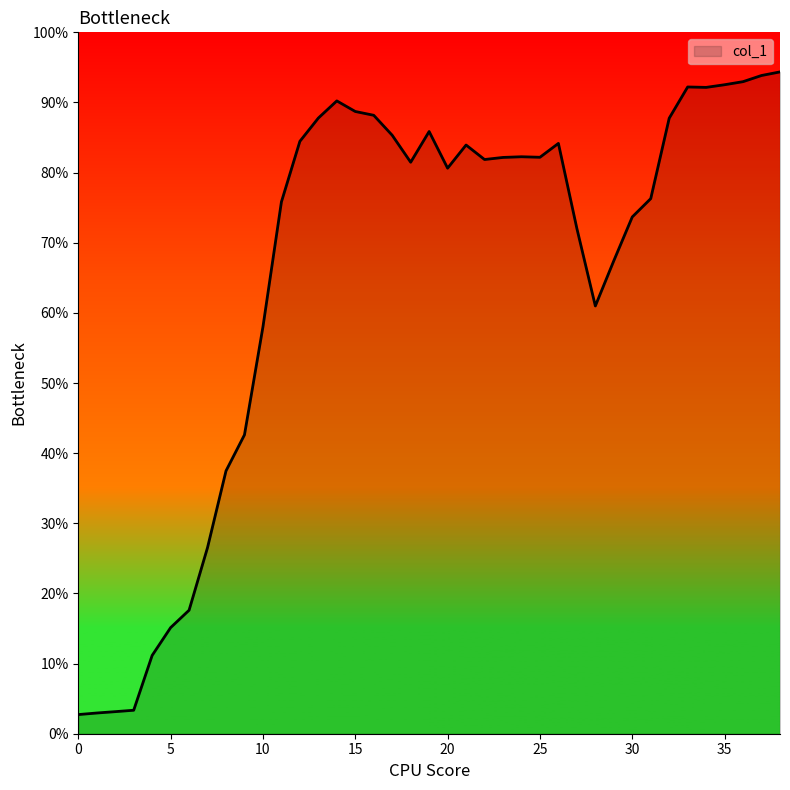

What is the maximum value shown in the chart?

94.4